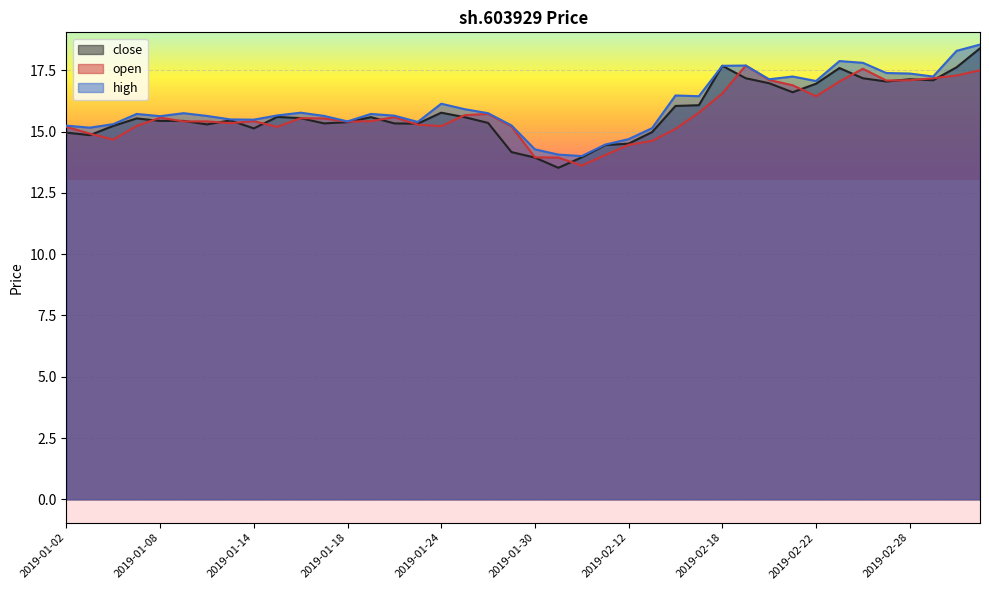

Reading left to right, transcribe all the data shown in this chart.

close: 15.0	14.9	15.2	15.5	15.4	15.4	15.3	15.5	15.1	15.6	15.6	15.3	15.4	15.6	15.3	15.3	15.8	15.6	15.4	14.2	13.9	13.5	14.0	14.5	14.5	15.0	16.0	16.1	17.7	17.2	17.0	16.6	17.0	17.6	17.2	17.0	17.1	17.1	17.6	18.4
open: 15.2	14.9	14.7	15.2	15.6	15.4	15.4	15.3	15.4	15.2	15.6	15.5	15.4	15.4	15.6	15.3	15.2	15.7	15.7	15.2	14.0	13.9	13.6	14.0	14.5	14.6	15.1	15.8	16.6	17.7	17.1	16.9	16.4	17.0	17.6	17.1	17.1	17.2	17.3	17.5
high: 15.2	15.2	15.3	15.7	15.6	15.8	15.6	15.5	15.5	15.7	15.8	15.6	15.4	15.7	15.7	15.4	16.1	15.9	15.8	15.3	14.3	14.1	14.0	14.5	14.7	15.1	16.5	16.4	17.7	17.7	17.1	17.2	17.1	17.9	17.8	17.4	17.4	17.2	18.3	18.6